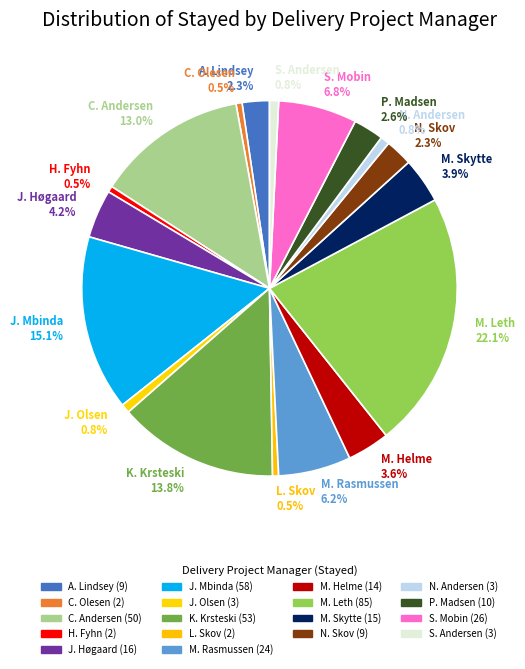

Between M. Rasmussen 6.2% and P. Madsen 2.6%, which is larger?

M. Rasmussen 6.2%